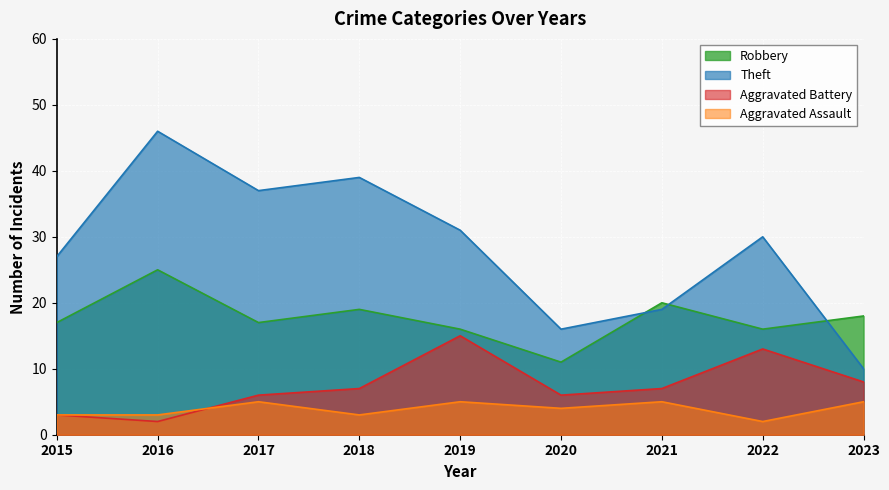

What is the sum of the Robbery values at 2023 and 2018?

37